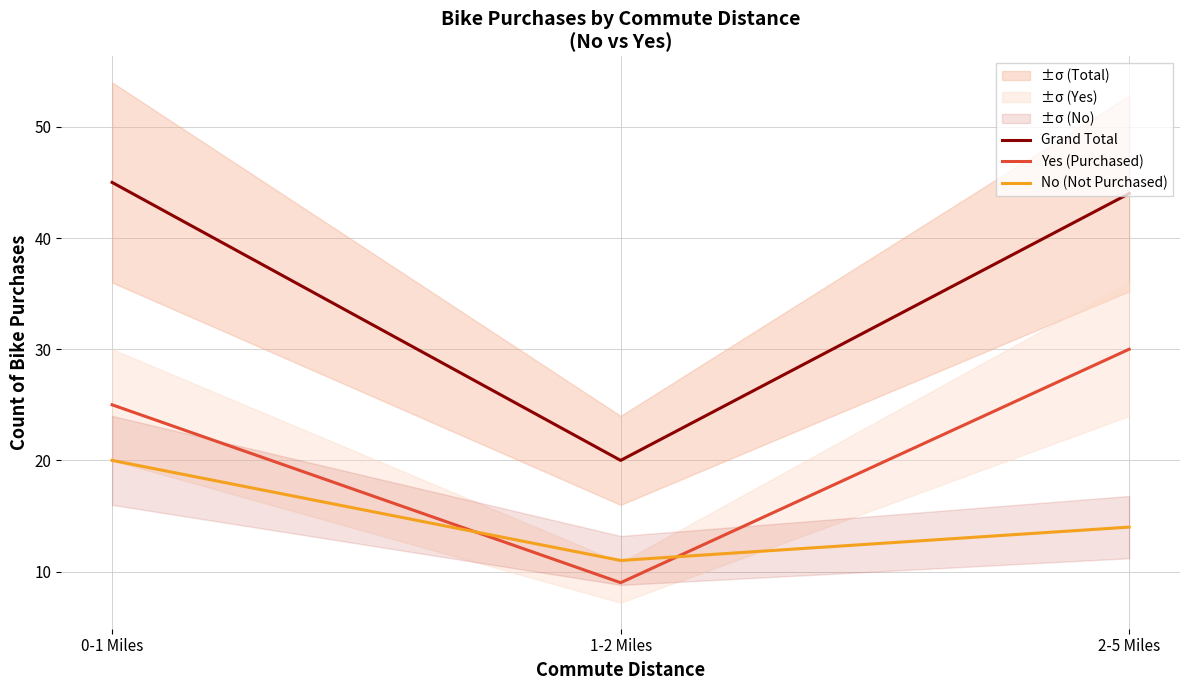

Which series has the largest total across all categories?

Grand Total